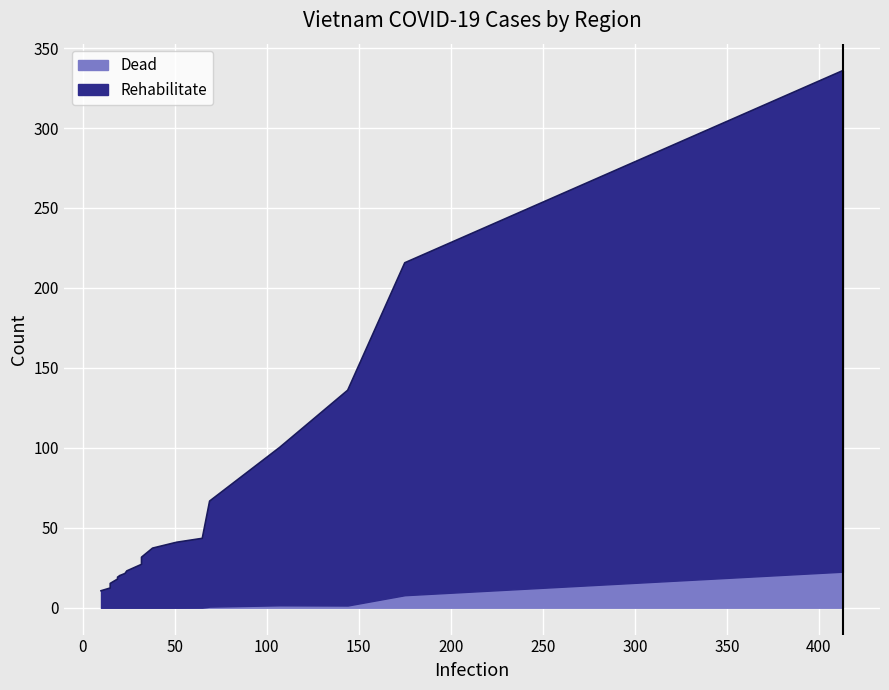

What is the average value of the Dead series?

2